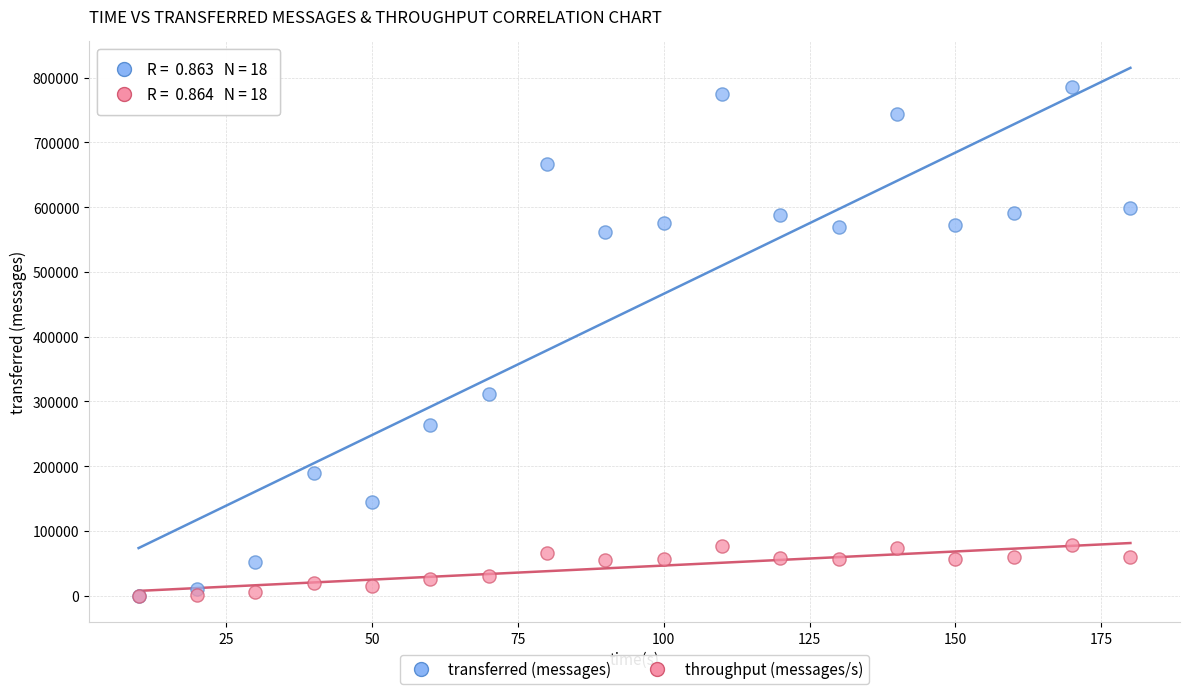

Across all series, what Y value is closest to 392840?

311600